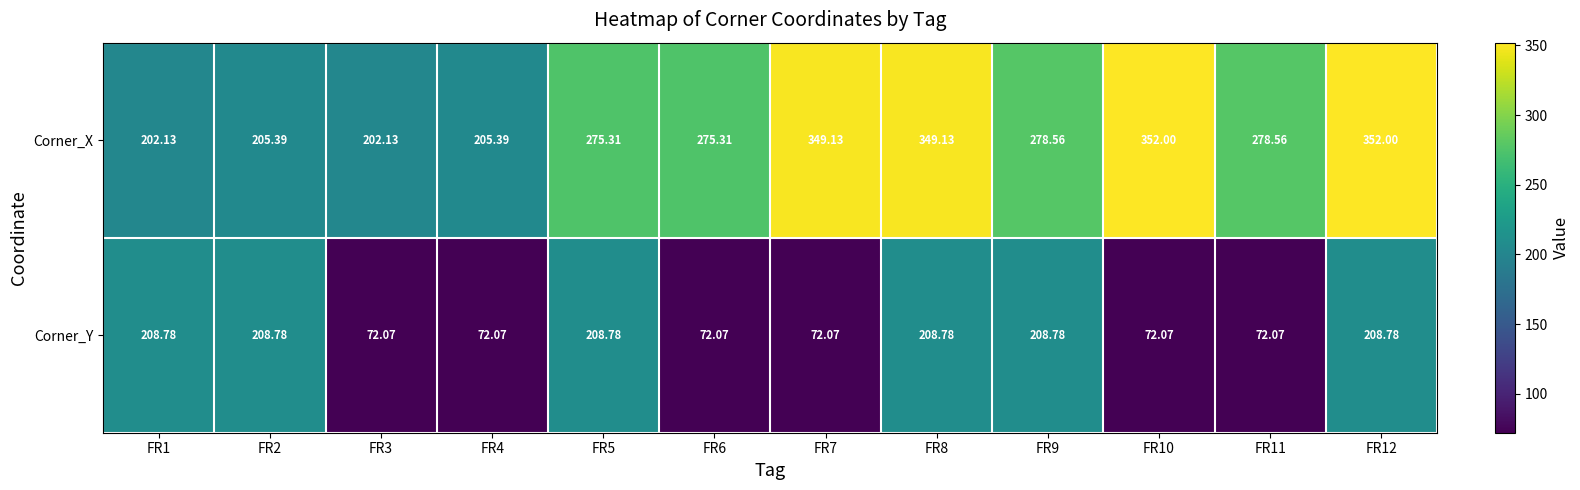

Which series has the largest total across all categories?

Corner_X